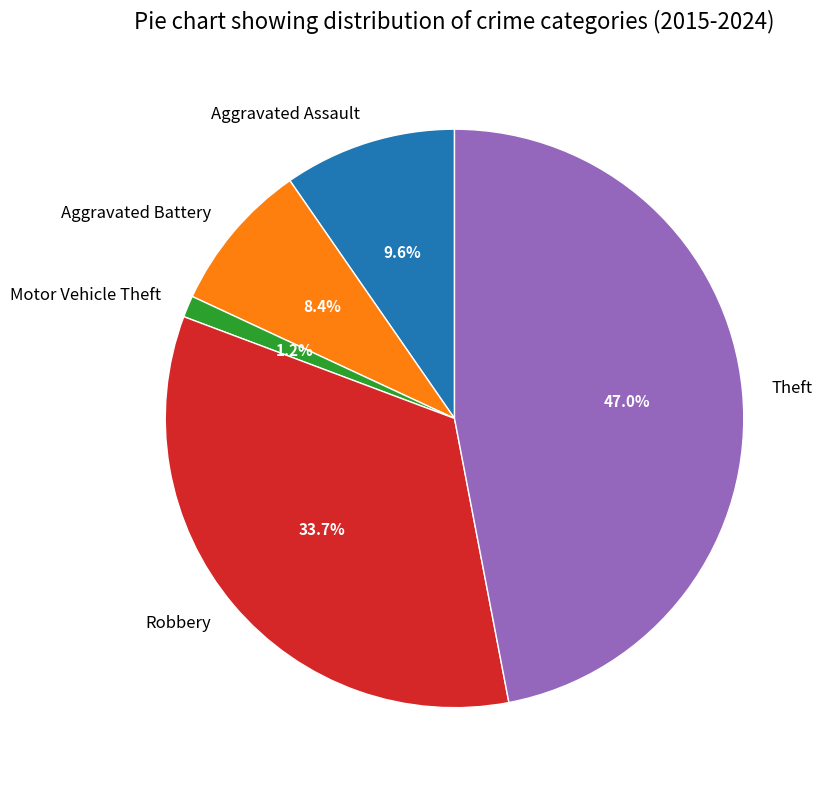

What percentage is NOT represented by Theft?

53.0%